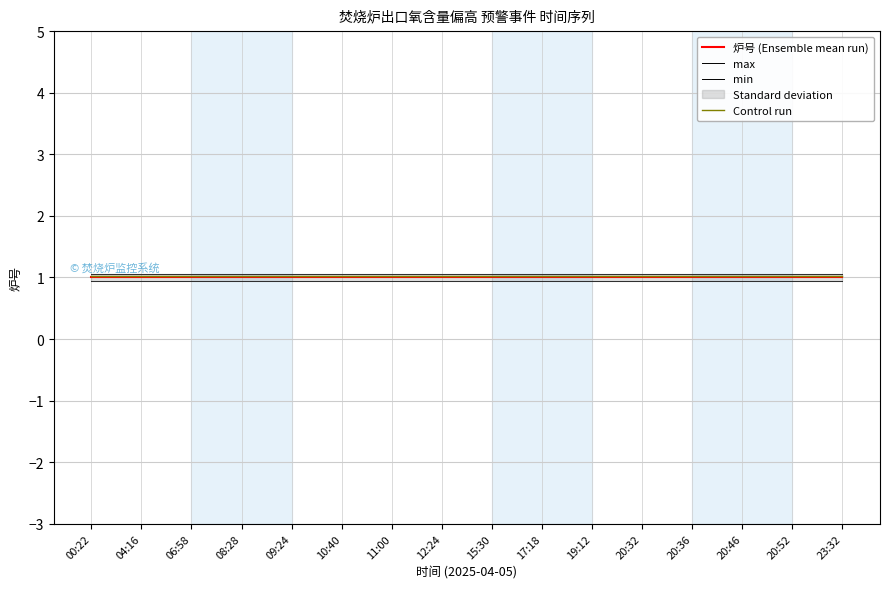

Rank the series by their maximum value, from lowest to highest.

min, 炉号 (Ensemble mean run), Control run, max